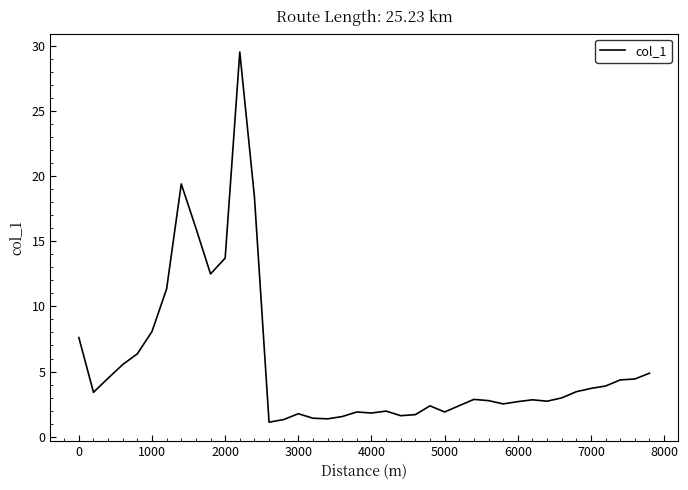

What is the minimum value shown in the chart?

1.1